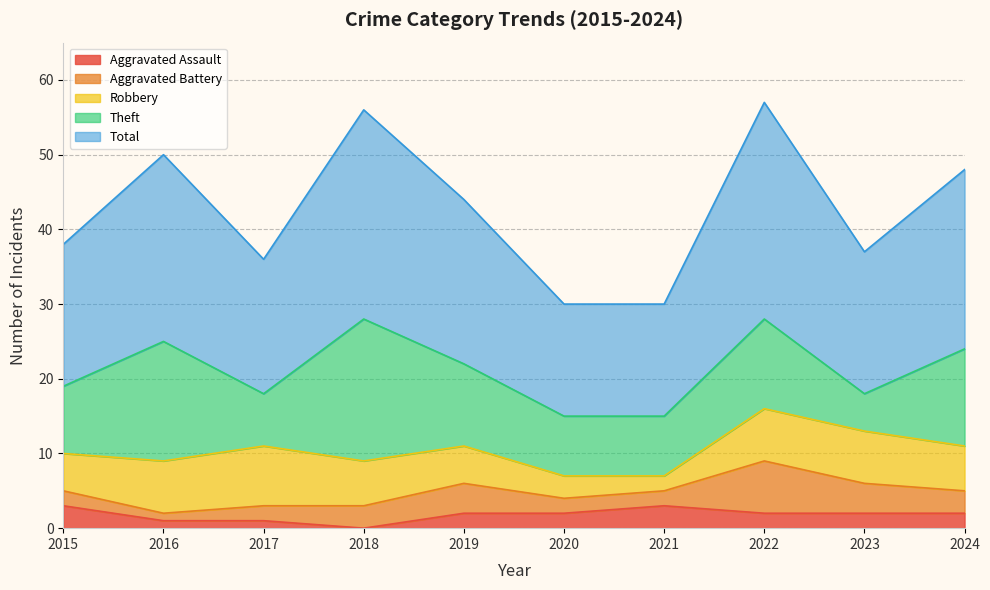

True or false: Aggravated Assault and Total intersect in this chart.

False